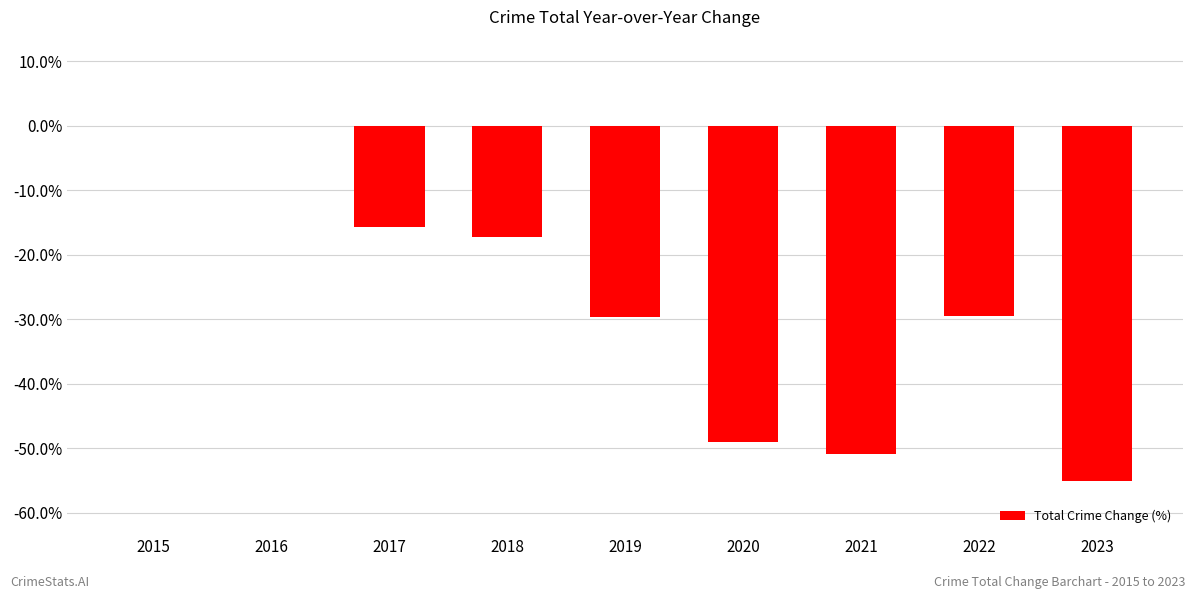

What is the change in value from 2017 to 2022?

-13.7